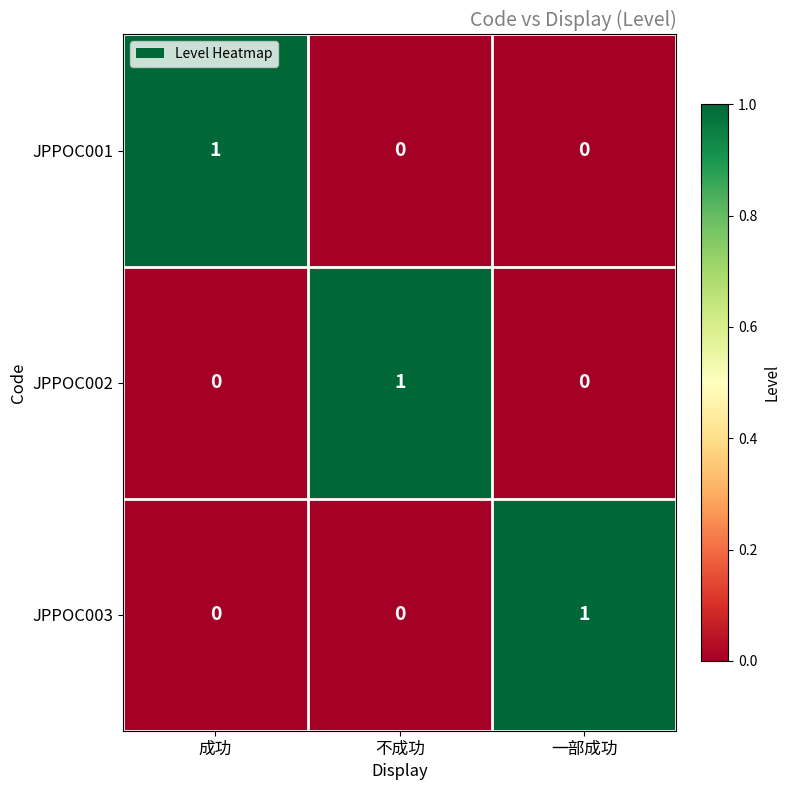

The value of JPPOC002 at 不成功 is 1. True or false?

True